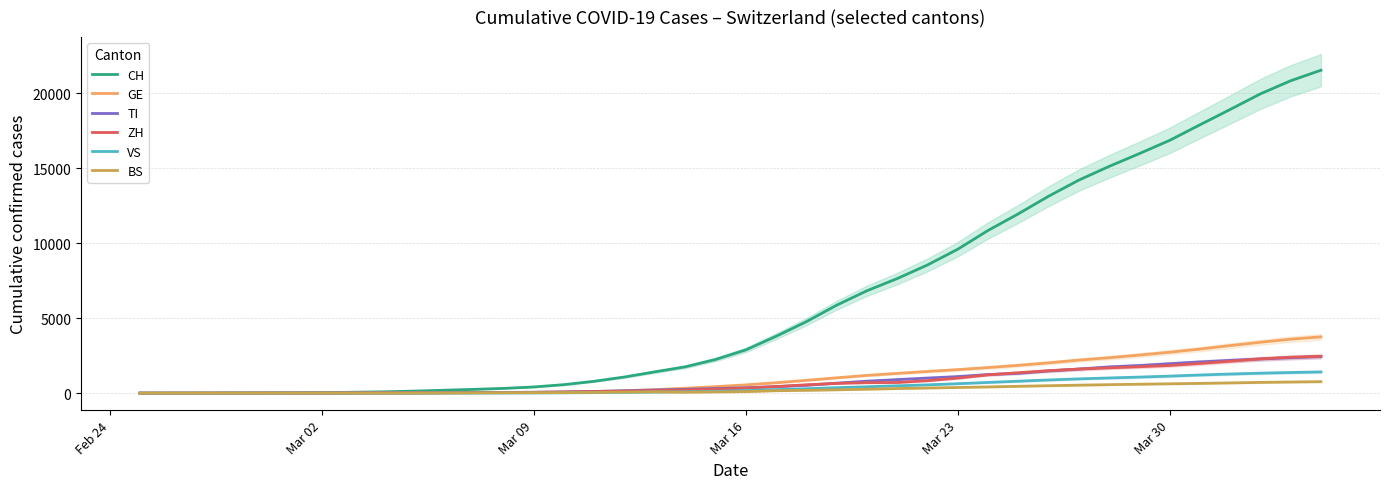

True or false: TI and VS cross at least once.

False